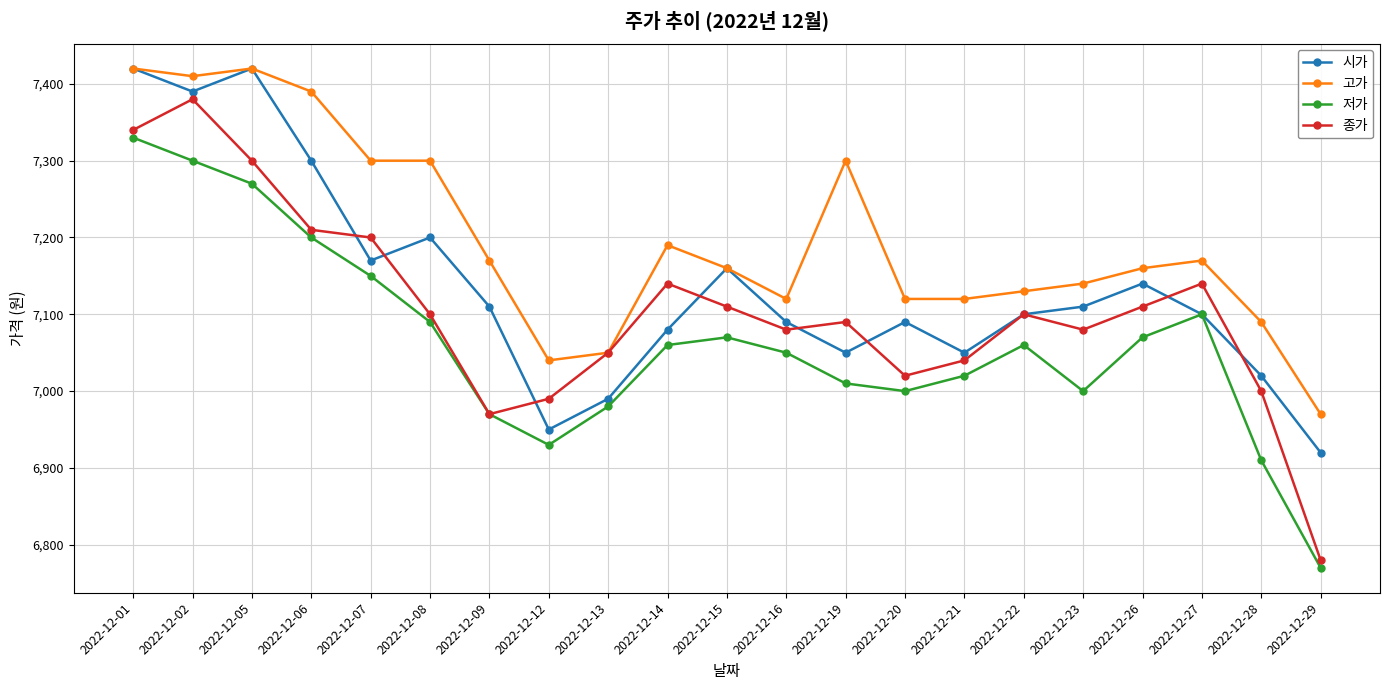

Count the number of categories in the chart.

21